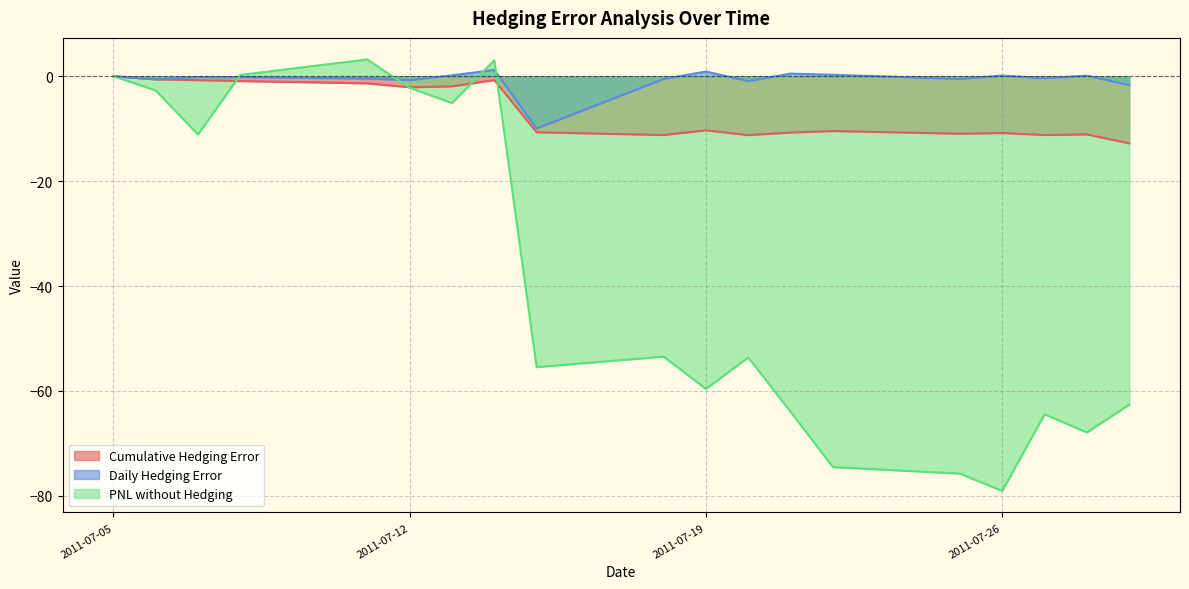

True or false: Cumulative Hedging Error has a value of -10.8 at 2011-07-26.

True